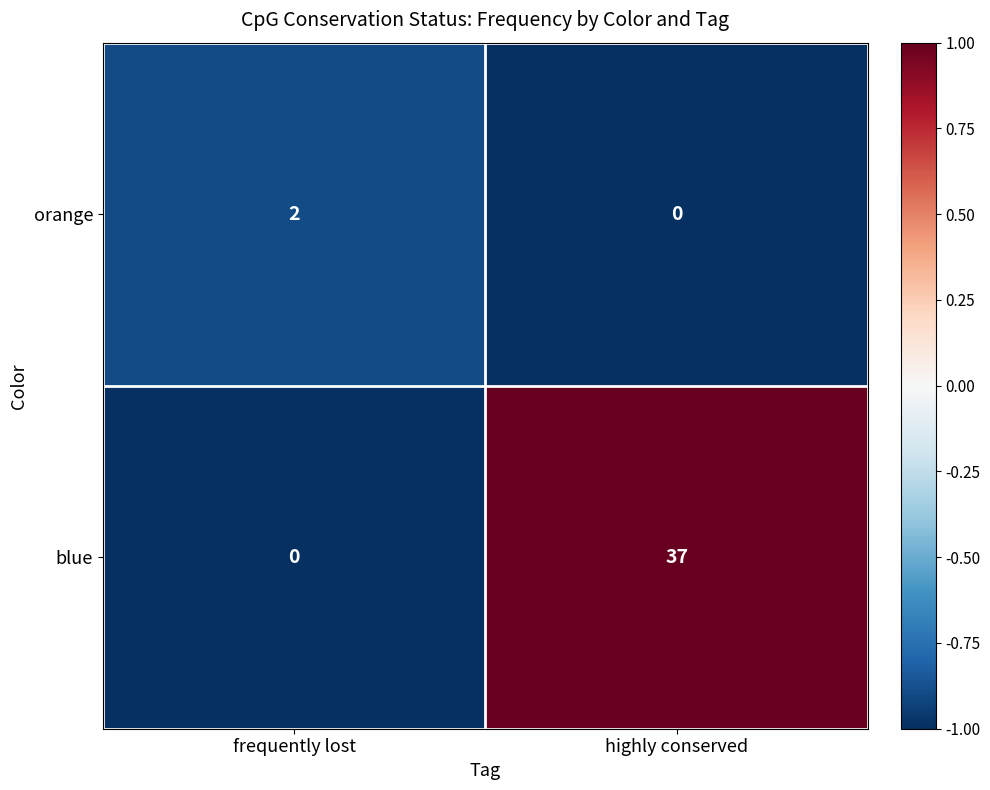

What is the maximum value shown in the chart?

37